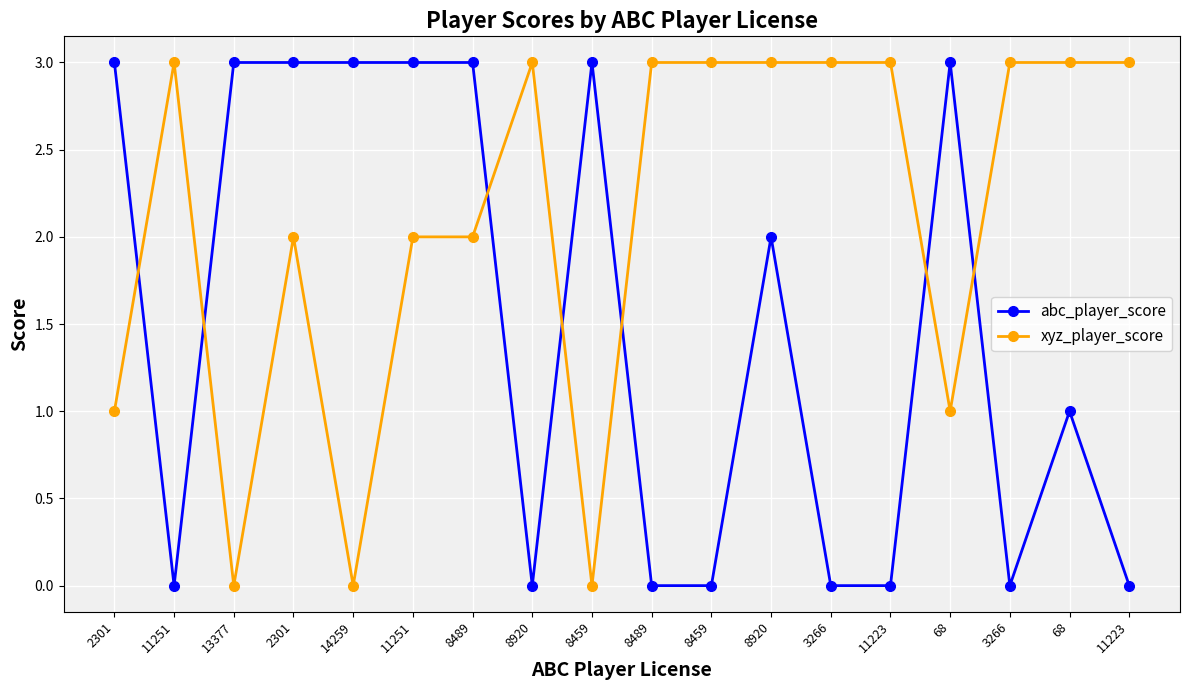

How many lines are shown in the chart?

2